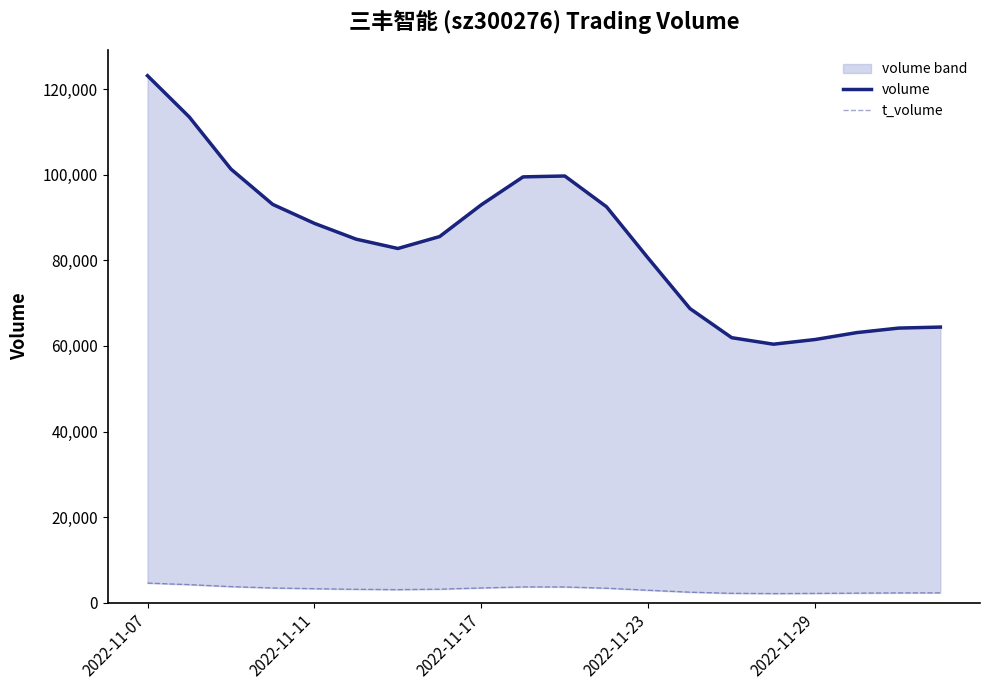

What is the maximum value for volume?

123111